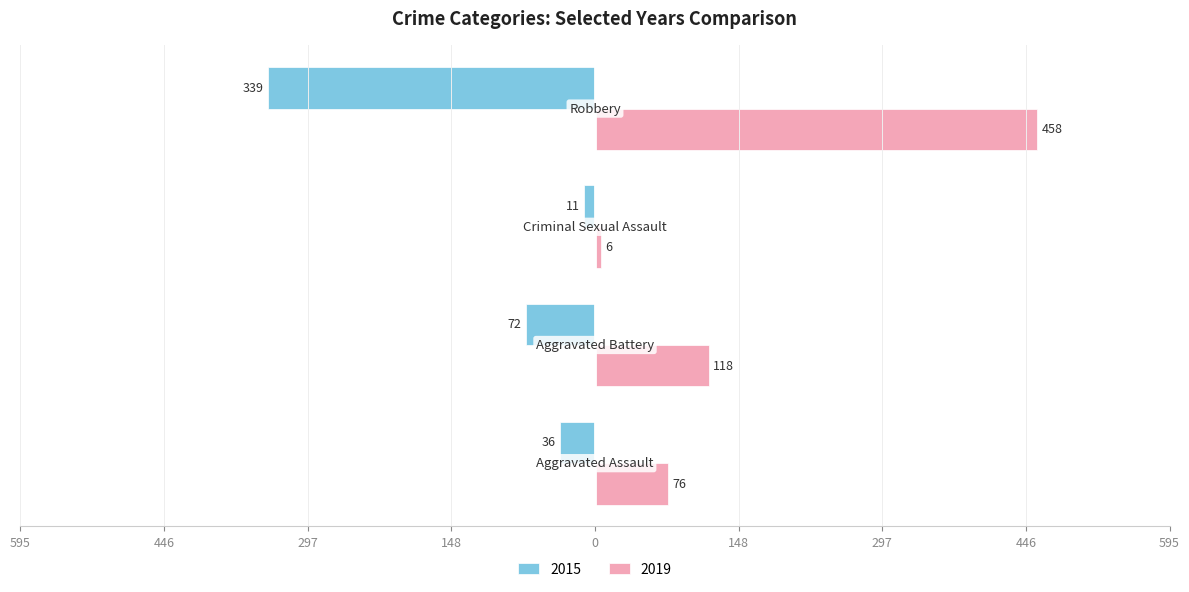

Reading right to left, what are all the values shown in this chart?

2015: Robbery=-339	Criminal Sexual Assault=-11	Aggravated Battery=-72	Aggravated Assault=-36
2019: Robbery=458	Criminal Sexual Assault=6	Aggravated Battery=118	Aggravated Assault=76